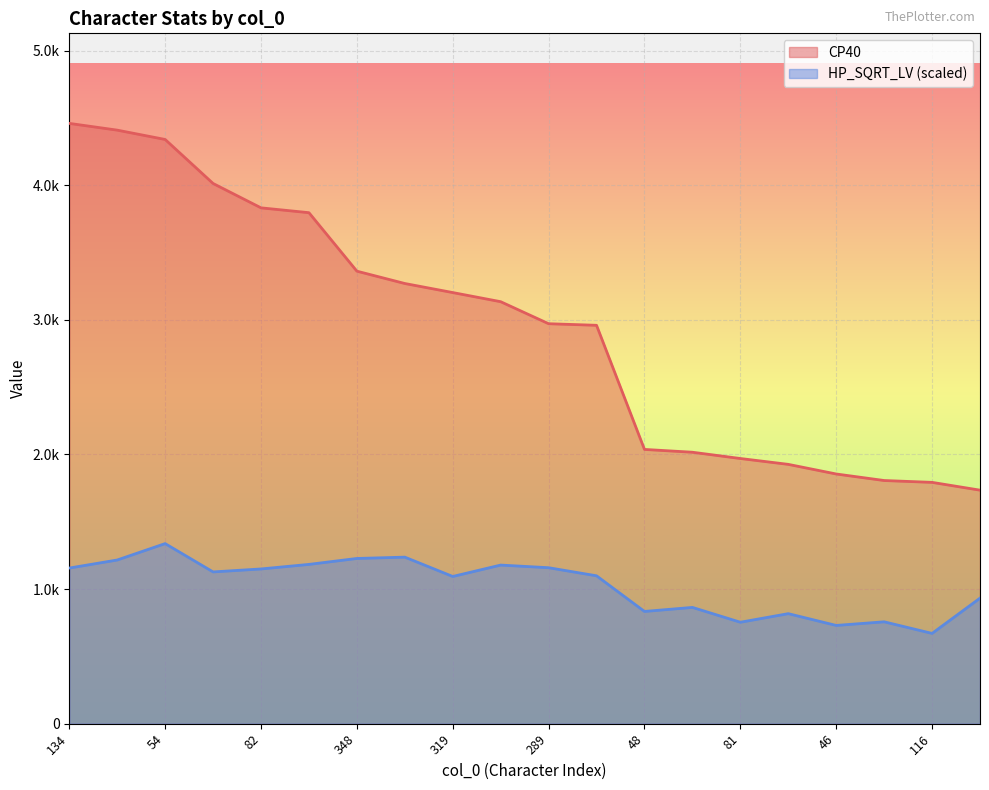

Reading right to left, list all the values displayed in this chart.

CP40: 14=1734.7	116=1792.6	112=1806.3	46=1854.8	11=1926.3	81=1969.8	146=2016.4	48=2037.3	262=2959.3	289=2971.1	347=3134.6	319=3202.5	352=3269.8	348=3361.4	176=3795.9	82=3831.8	85=4012.8	54=4339.7	135=4409.0	134=4459.2
HP_SQRT_LV: 14=932.5	116=670.6	112=756.8	46=729.8	11=817.3	81=753.6	146=863.7	48=833.7	262=1098.5	289=1158.6	347=1178.2	319=1093.5	352=1237.1	348=1227.3	176=1183.2	82=1149.4	85=1127.4	54=1337.8	135=1215.9	134=1156.1